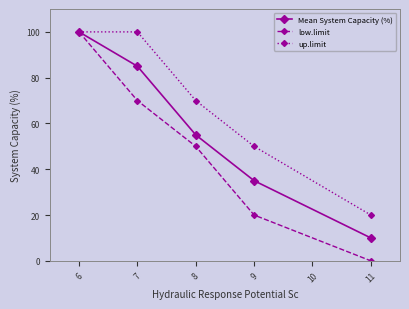

List the series in order of their overall mean, lowest first.

low.limit, Mean System Capacity (%), up.limit